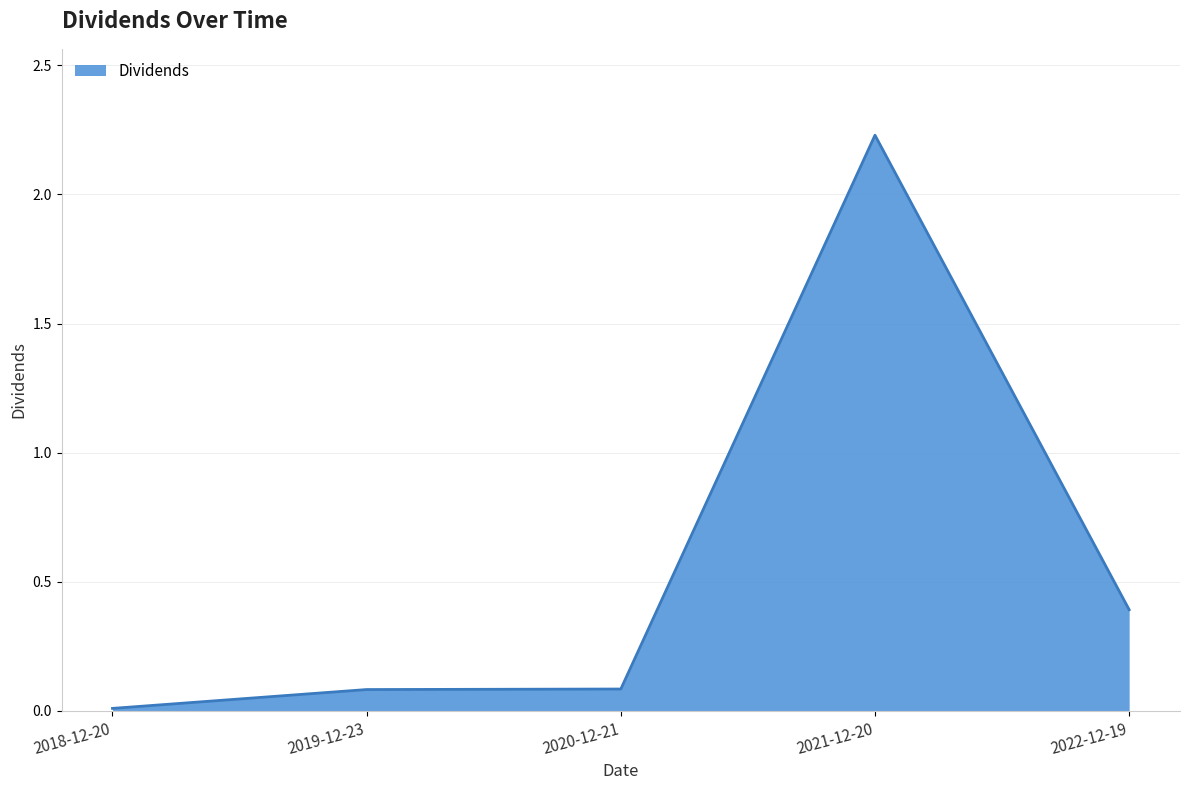

True or false: the data shows 0.0 at 2020-12-21.

False